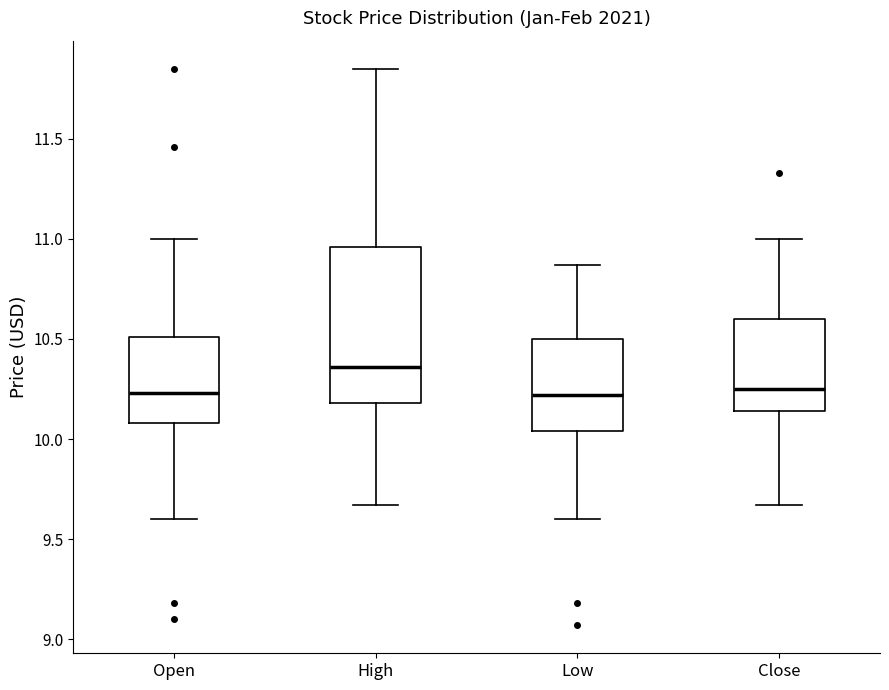

Reading left to right, read every box against the y-axis: the position of its median line, the range the box covers, and the ends of its whiskers. The values are not printed on the chart, so give them approximately, as read against the axis.

Open: median 10.25, box 10.10 to 10.50, whiskers 9.60 to 11.00
High: median 10.35, box 10.20 to 10.95, whiskers 9.65 to 11.85
Low: median 10.20, box 10.05 to 10.50, whiskers 9.60 to 10.85
Close: median 10.25, box 10.15 to 10.60, whiskers 9.65 to 11.00